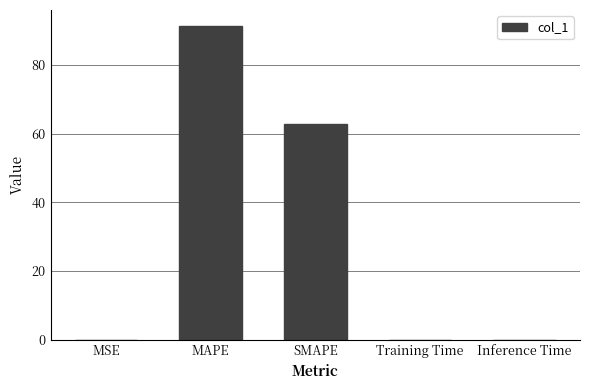

True or false: the data shows 91.4 at MAPE.

True